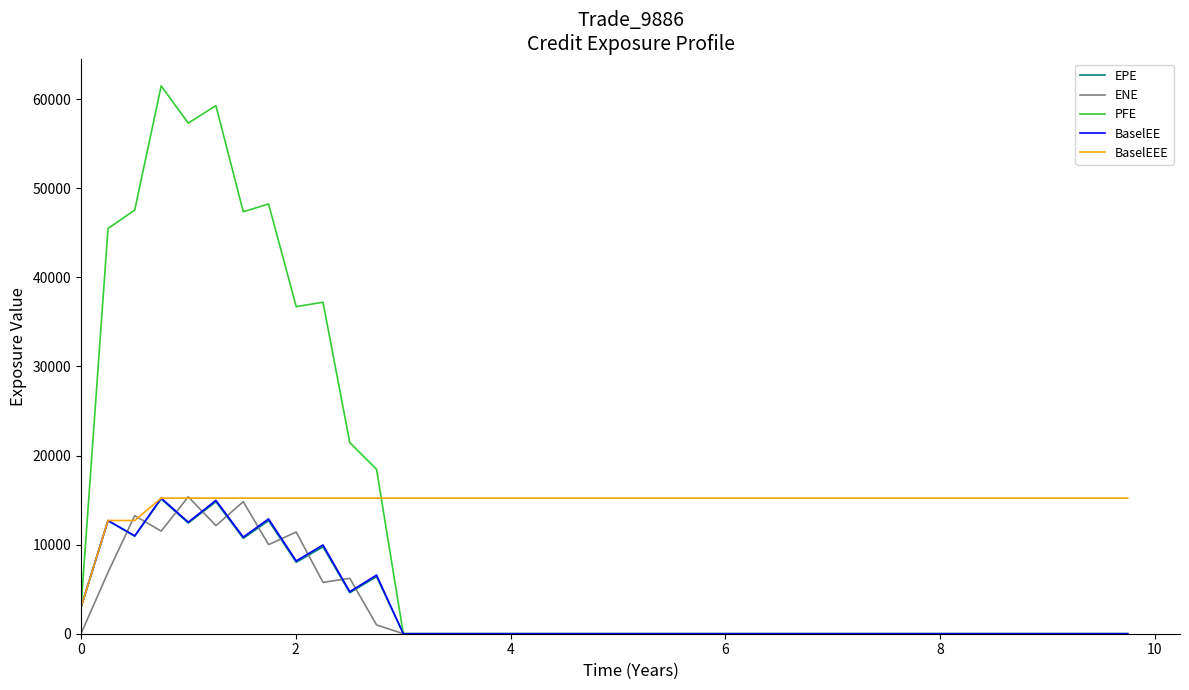

How many lines are shown in the chart?

5